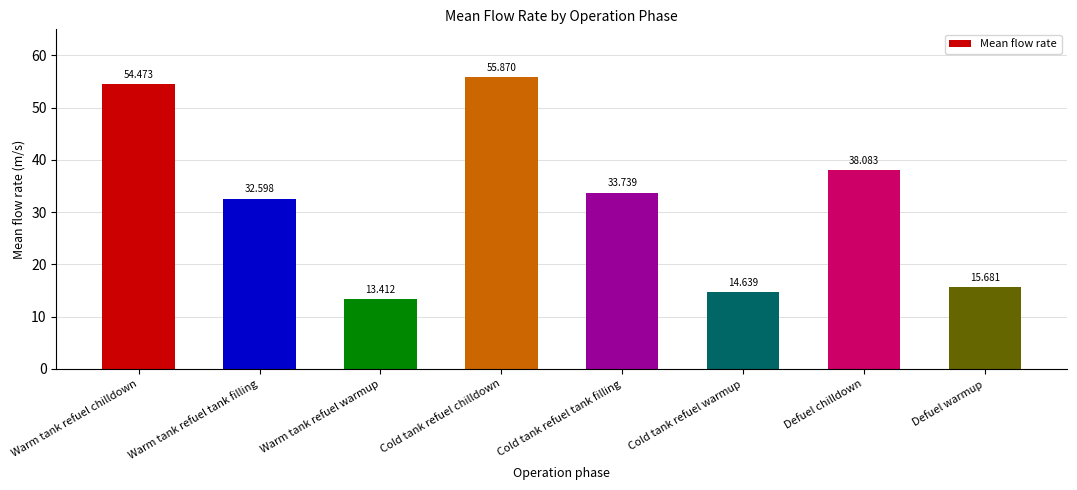

What is the value of the 6th bar from the left?

14.6